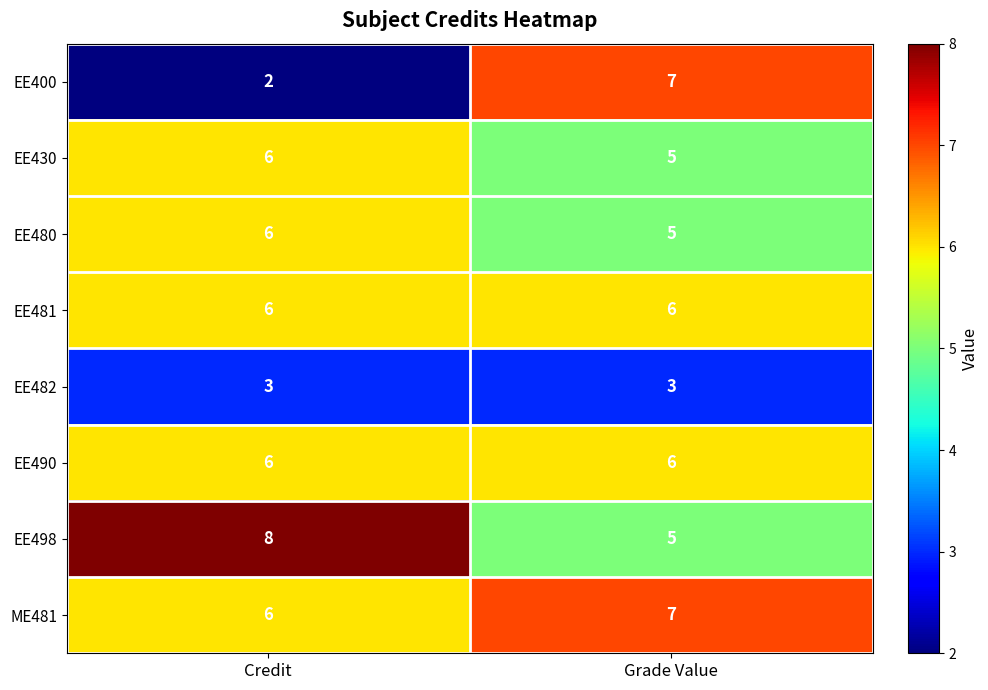

List the labels in order of EE480 value, smallest first.

Grade Value, Credit